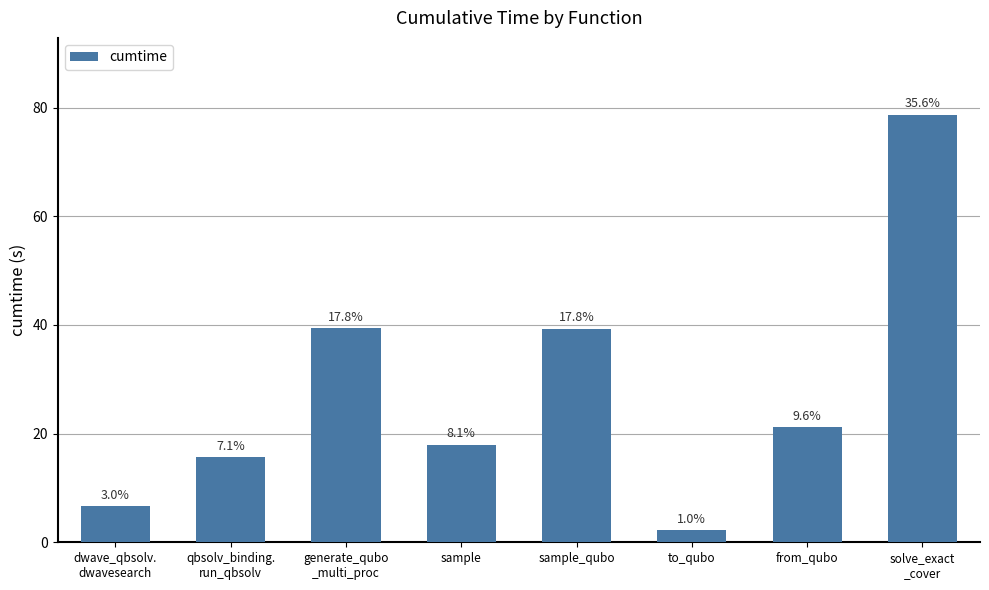

Does the chart contain any negative values?

No